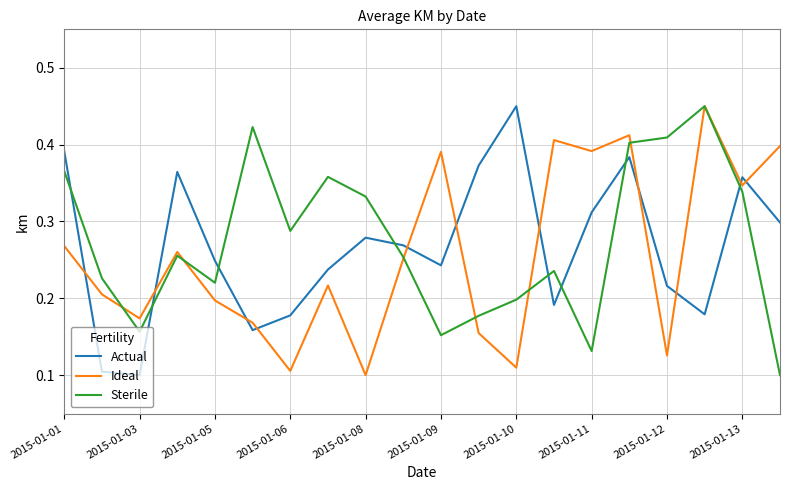

How many times do Actual and Sterile cross each other?

8